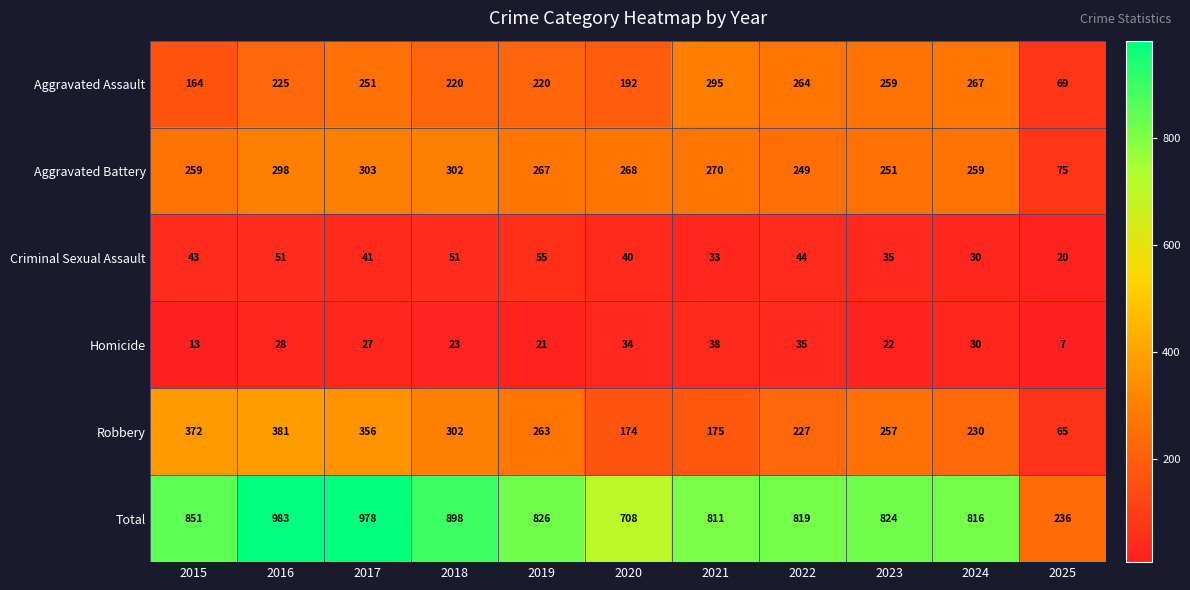

Rank the categories by Robbery value from highest to lowest.

2016, 2015, 2017, 2018, 2019, 2023, 2024, 2022, 2021, 2020, 2025